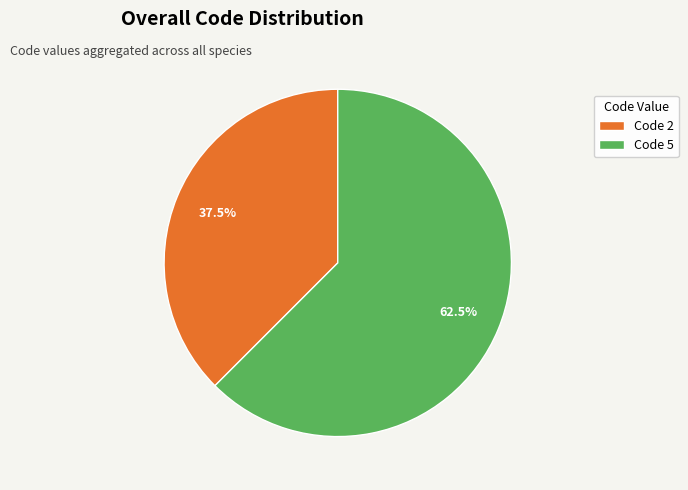

How many segments does this pie chart have?

2